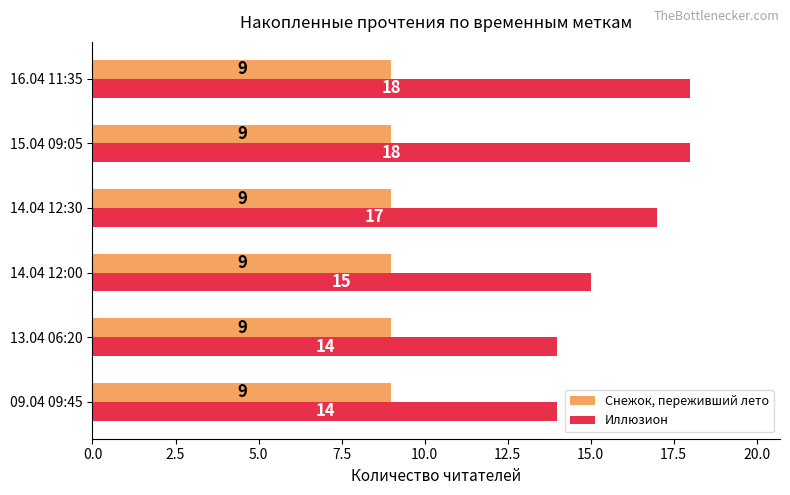

What is the total value across all series at 13.04 06:20?

23